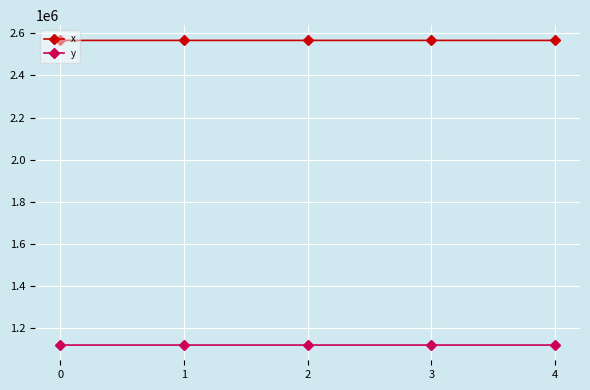

Which series has the largest total across all categories?

x